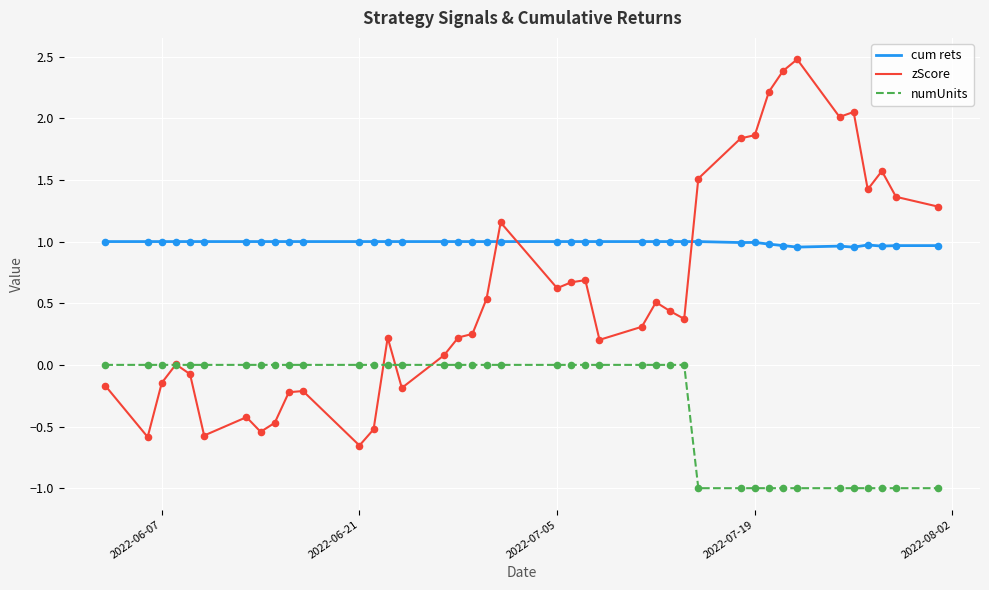

Which series has the largest total across all categories?

cum rets